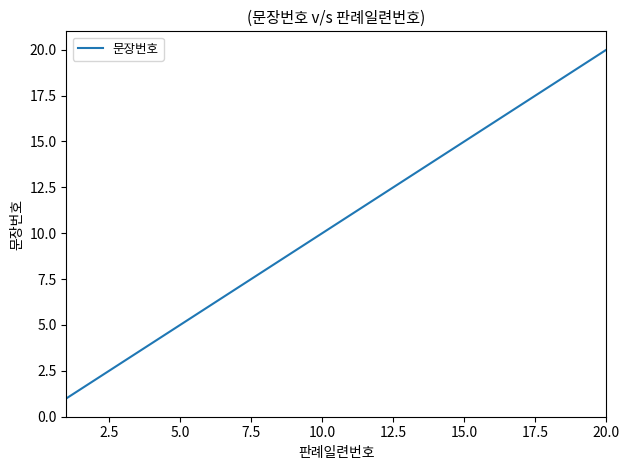

What is the greatest value displayed?

20